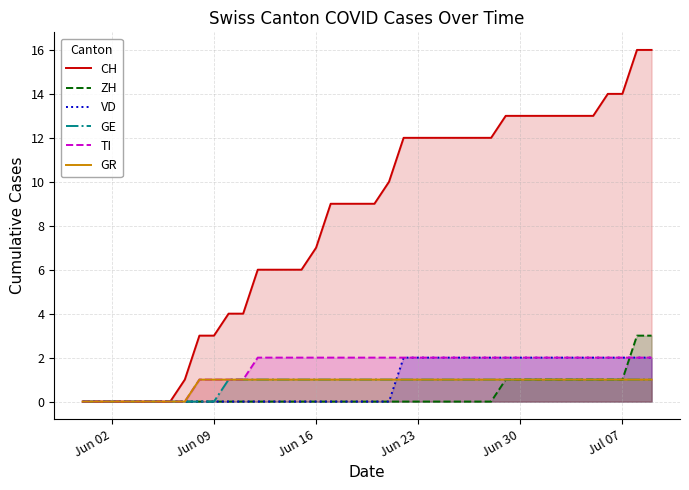

Reading left to right, extract all data points from this chart.

CH: 0	0	0	0	0	0	0	1	3	3	4	4	6	6	6	6	7	9	9	9	9	10	12	12	12	12	12	12	12	13	13	13	13	13	13	13	14	14	16	16
ZH: 0	0	0	0	0	0	0	0	0	0	0	0	0	0	0	0	0	0	0	0	0	0	0	0	0	0	0	0	0	1	1	1	1	1	1	1	1	1	3	3
VD: 0	0	0	0	0	0	0	0	0	0	0	0	0	0	0	0	0	0	0	0	0	0	2	2	2	2	2	2	2	2	2	2	2	2	2	2	2	2	2	2
GE: 0	0	0	0	0	0	0	0	0	0	1	1	1	1	1	1	1	1	1	1	1	1	1	1	1	1	1	1	1	1	1	1	1	1	1	1	1	1	1	1
TI: 0	0	0	0	0	0	0	0	1	1	1	1	2	2	2	2	2	2	2	2	2	2	2	2	2	2	2	2	2	2	2	2	2	2	2	2	2	2	2	2
GR: 0	0	0	0	0	0	0	0	1	1	1	1	1	1	1	1	1	1	1	1	1	1	1	1	1	1	1	1	1	1	1	1	1	1	1	1	1	1	1	1